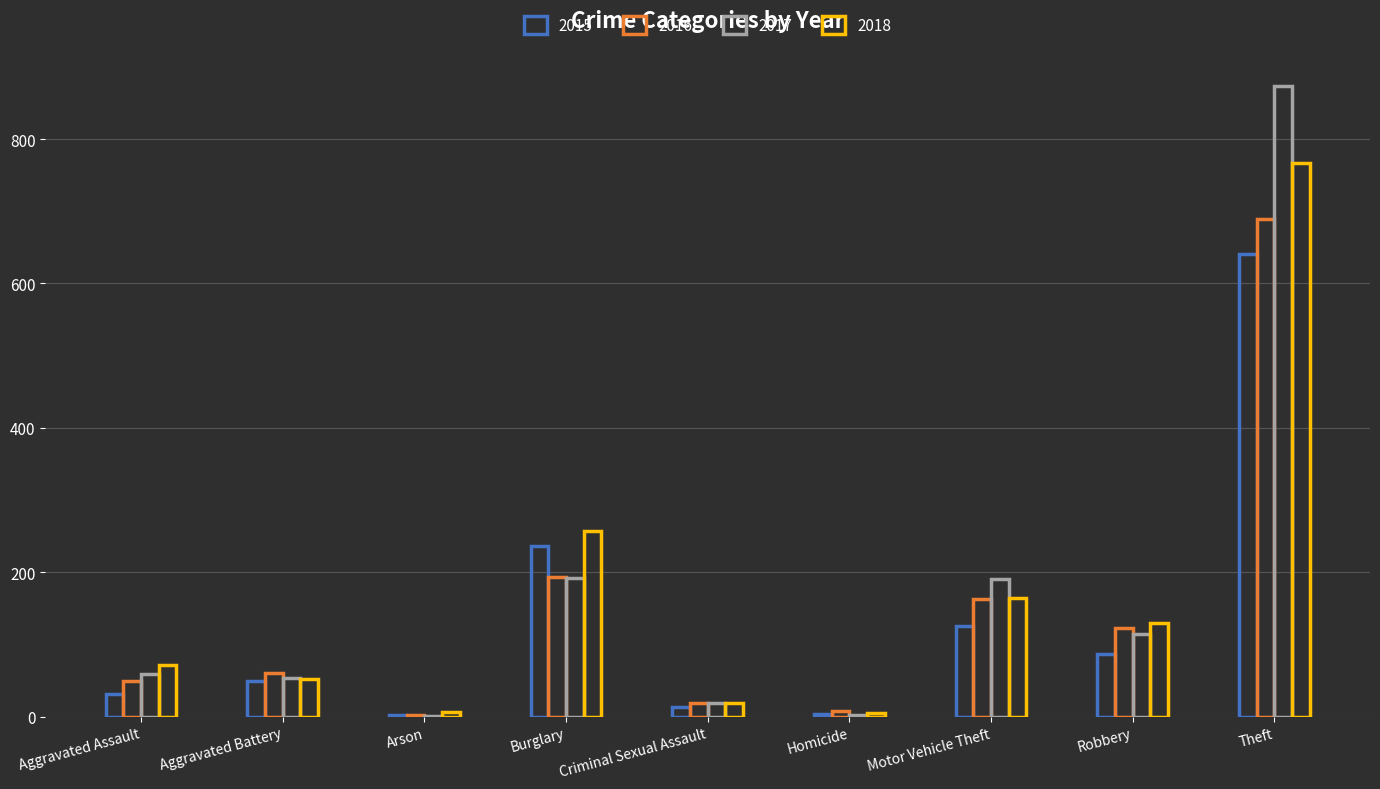

How many groups of bars are there?

9